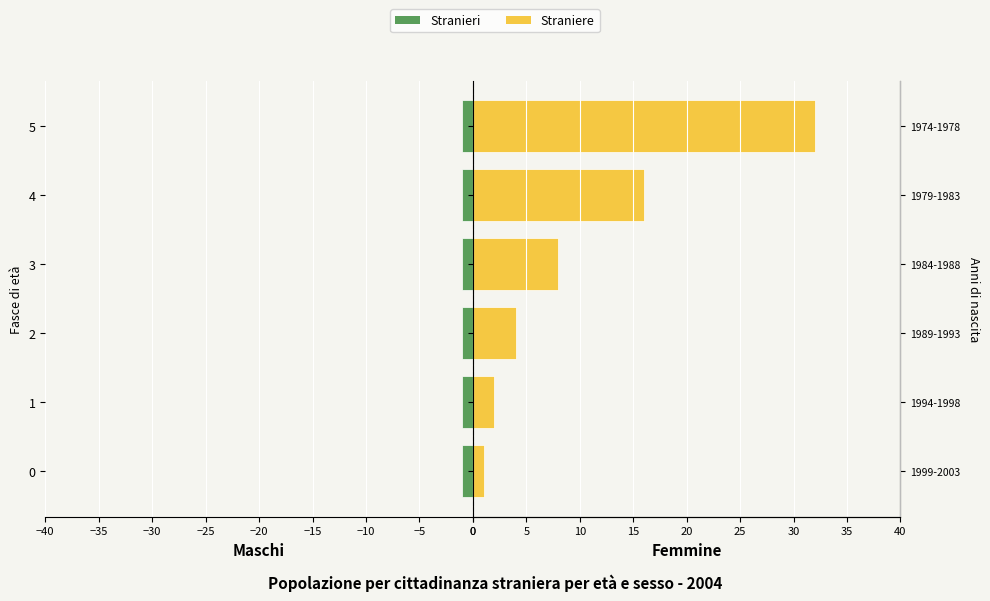

How many bars are there in each group?

2